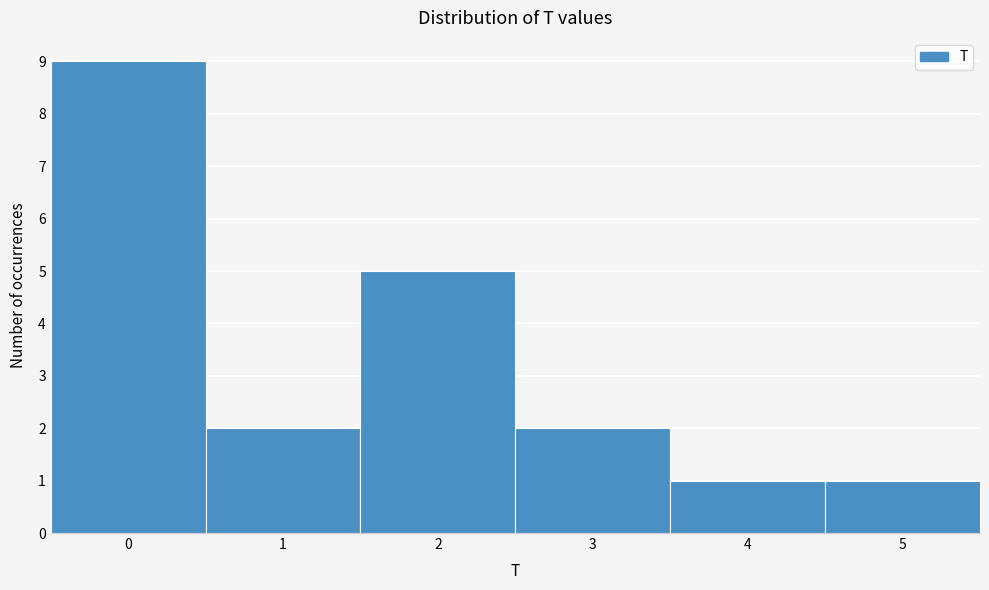

How tall is the bar that spans 1.5 to 2.5 on the x-axis? The values are not printed on the chart, so give them approximately, as read against the axis.

5